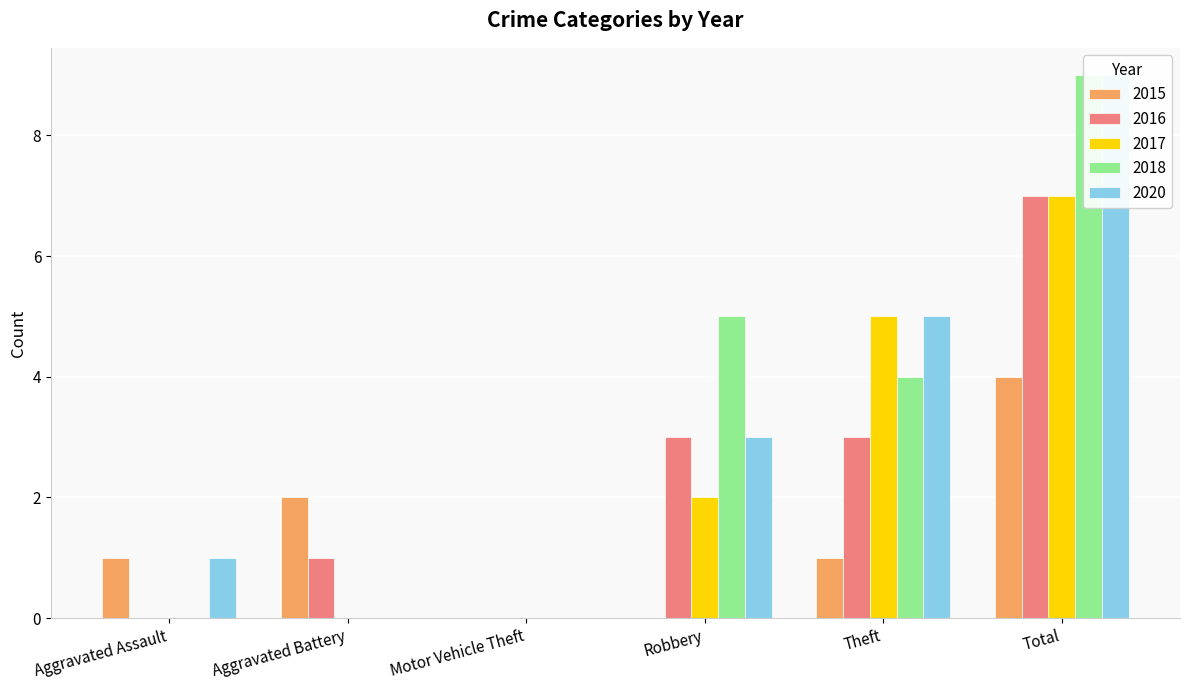

What is the value of the 2018 bar at the 4th from the left?

5